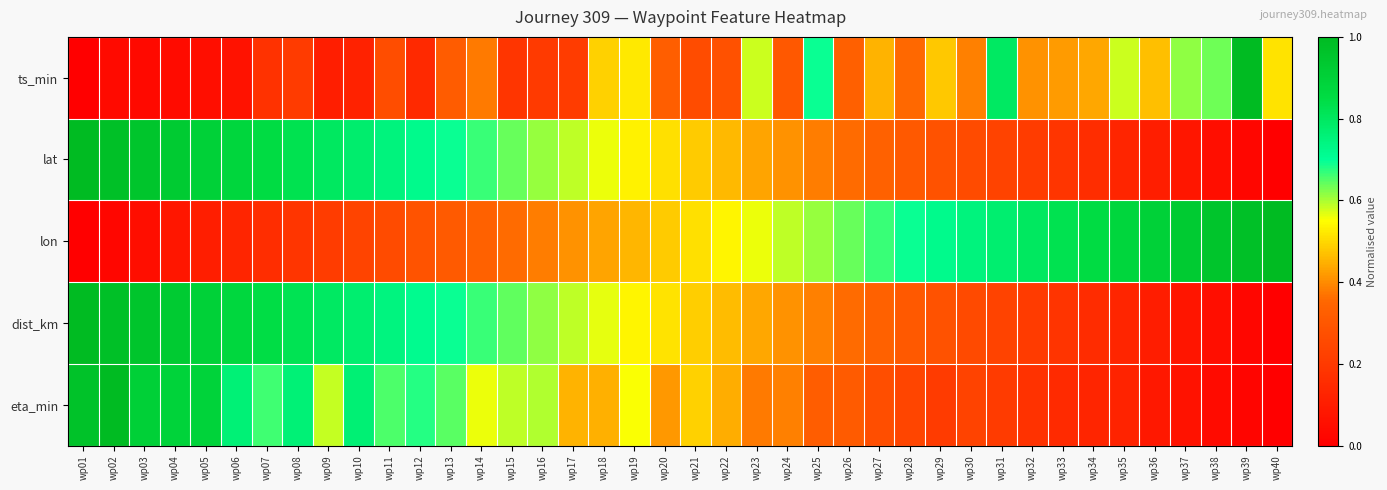

Reading left to right, list all the values displayed in this chart.

ts_min: wp01=0.0	wp02=0.0	wp03=0.0	wp04=0.0	wp05=0.1	wp06=0.1	wp07=0.2	wp08=0.2	wp09=0.1	wp10=0.1	wp11=0.3	wp12=0.1	wp13=0.3	wp14=0.4	wp15=0.2	wp16=0.2	wp17=0.2	wp18=0.5	wp19=0.5	wp20=0.3	wp21=0.3	wp22=0.3	wp23=0.6	wp24=0.3	wp25=0.7	wp26=0.3	wp27=0.5	wp28=0.4	wp29=0.5	wp30=0.4	wp31=0.8	wp32=0.4	wp33=0.4	wp34=0.4	wp35=0.6	wp36=0.5	wp37=0.6	wp38=0.6	wp39=1.0	wp40=0.5
lat: wp01=1.0	wp02=1.0	wp03=1.0	wp04=0.9	wp05=0.9	wp06=0.9	wp07=0.8	wp08=0.8	wp09=0.8	wp10=0.8	wp11=0.7	wp12=0.7	wp13=0.7	wp14=0.7	wp15=0.6	wp16=0.6	wp17=0.6	wp18=0.6	wp19=0.5	wp20=0.5	wp21=0.5	wp22=0.5	wp23=0.4	wp24=0.4	wp25=0.4	wp26=0.4	wp27=0.3	wp28=0.3	wp29=0.3	wp30=0.3	wp31=0.2	wp32=0.2	wp33=0.2	wp34=0.2	wp35=0.1	wp36=0.1	wp37=0.1	wp38=0.1	wp39=0.0	wp40=0.0
lon: wp01=0.0	wp02=0.0	wp03=0.1	wp04=0.1	wp05=0.1	wp06=0.1	wp07=0.2	wp08=0.2	wp09=0.2	wp10=0.2	wp11=0.3	wp12=0.3	wp13=0.3	wp14=0.3	wp15=0.4	wp16=0.4	wp17=0.4	wp18=0.4	wp19=0.5	wp20=0.5	wp21=0.5	wp22=0.5	wp23=0.6	wp24=0.6	wp25=0.6	wp26=0.6	wp27=0.7	wp28=0.7	wp29=0.7	wp30=0.7	wp31=0.8	wp32=0.8	wp33=0.8	wp34=0.9	wp35=0.9	wp36=0.9	wp37=0.9	wp38=1.0	wp39=1.0	wp40=1.0
dist_km: wp01=1.0	wp02=1.0	wp03=0.9	wp04=0.9	wp05=0.9	wp06=0.9	wp07=0.8	wp08=0.8	wp09=0.8	wp10=0.8	wp11=0.7	wp12=0.7	wp13=0.7	wp14=0.7	wp15=0.6	wp16=0.6	wp17=0.6	wp18=0.6	wp19=0.5	wp20=0.5	wp21=0.5	wp22=0.5	wp23=0.4	wp24=0.4	wp25=0.4	wp26=0.4	wp27=0.3	wp28=0.3	wp29=0.3	wp30=0.3	wp31=0.2	wp32=0.2	wp33=0.2	wp34=0.2	wp35=0.1	wp36=0.1	wp37=0.1	wp38=0.1	wp39=0.0	wp40=0.0
eta_min: wp01=1.0	wp02=1.0	wp03=0.9	wp04=0.9	wp05=0.9	wp06=0.8	wp07=0.7	wp08=0.8	wp09=0.6	wp10=0.8	wp11=0.7	wp12=0.7	wp13=0.6	wp14=0.6	wp15=0.6	wp16=0.6	wp17=0.5	wp18=0.4	wp19=0.6	wp20=0.4	wp21=0.5	wp22=0.4	wp23=0.4	wp24=0.4	wp25=0.3	wp26=0.3	wp27=0.3	wp28=0.2	wp29=0.2	wp30=0.2	wp31=0.2	wp32=0.2	wp33=0.1	wp34=0.1	wp35=0.1	wp36=0.1	wp37=0.1	wp38=0.0	wp39=0.0	wp40=0.0